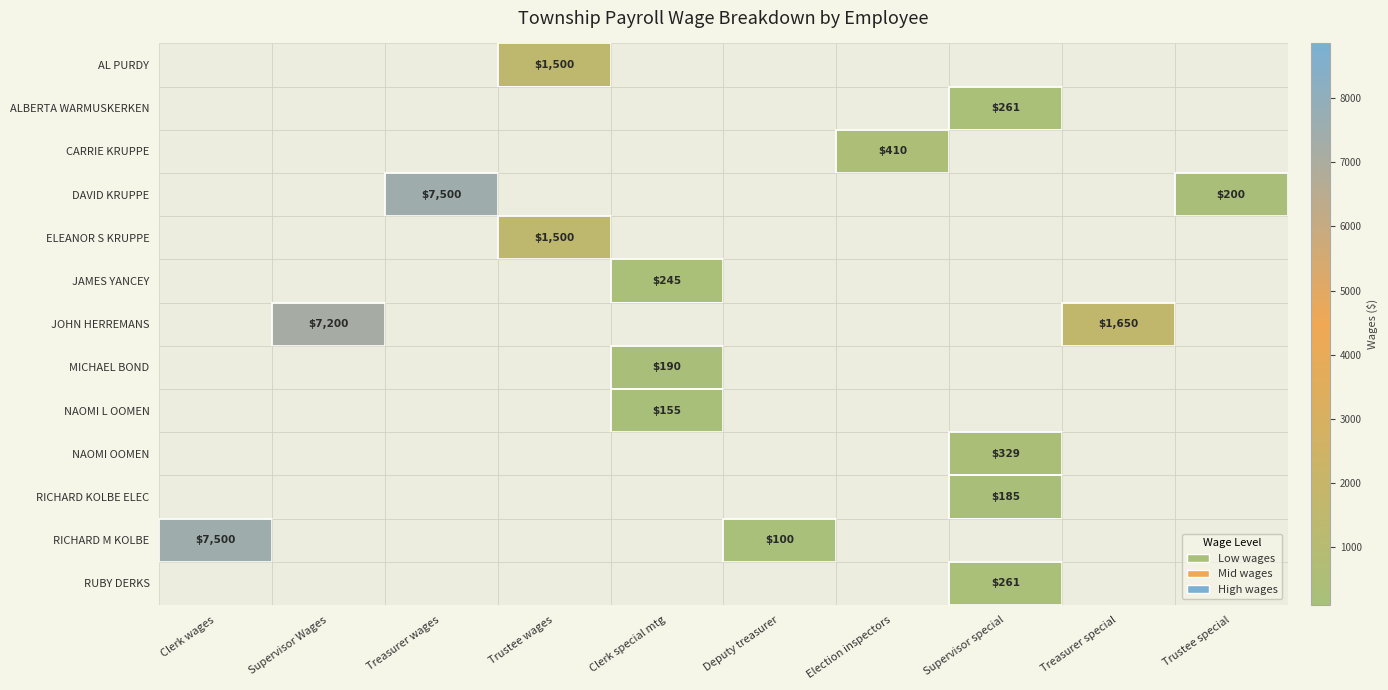

The AL PURDY series shows 933 at Trustee wages. True or false?

False